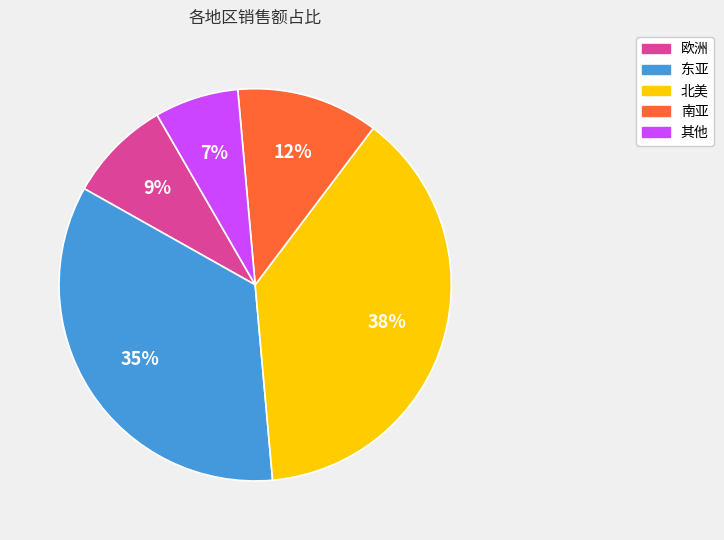

Does 北美 account for over 50% of the chart?

No